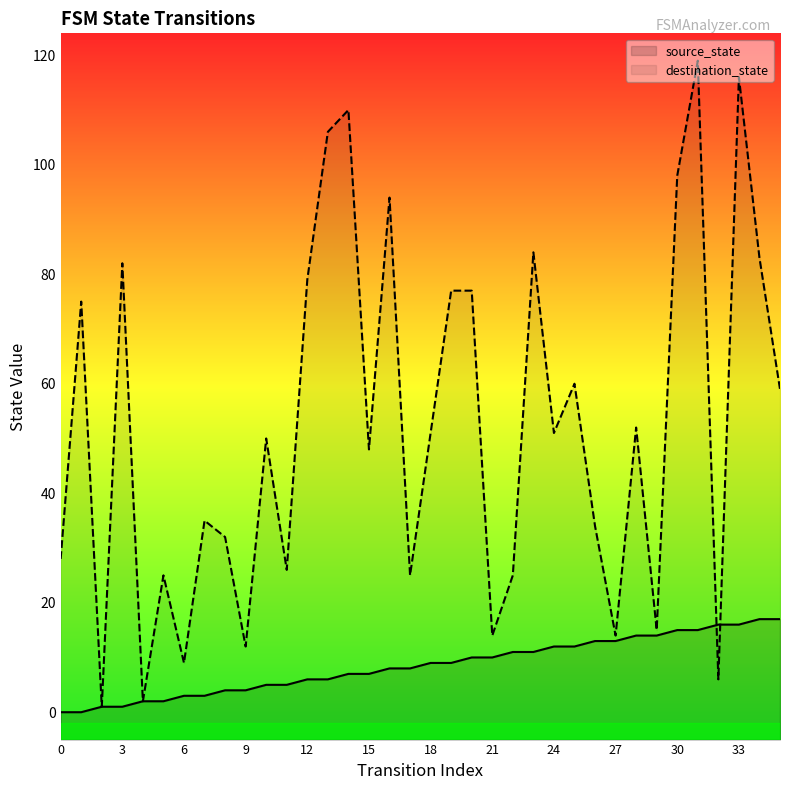

True or false: source_state has more than 2 points higher than both neighbors.

False